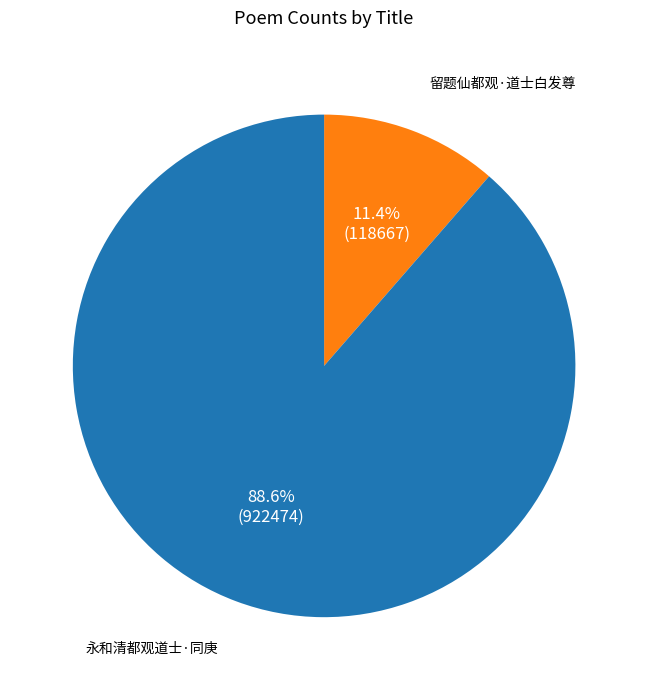

Does any single category account for the majority?

Yes